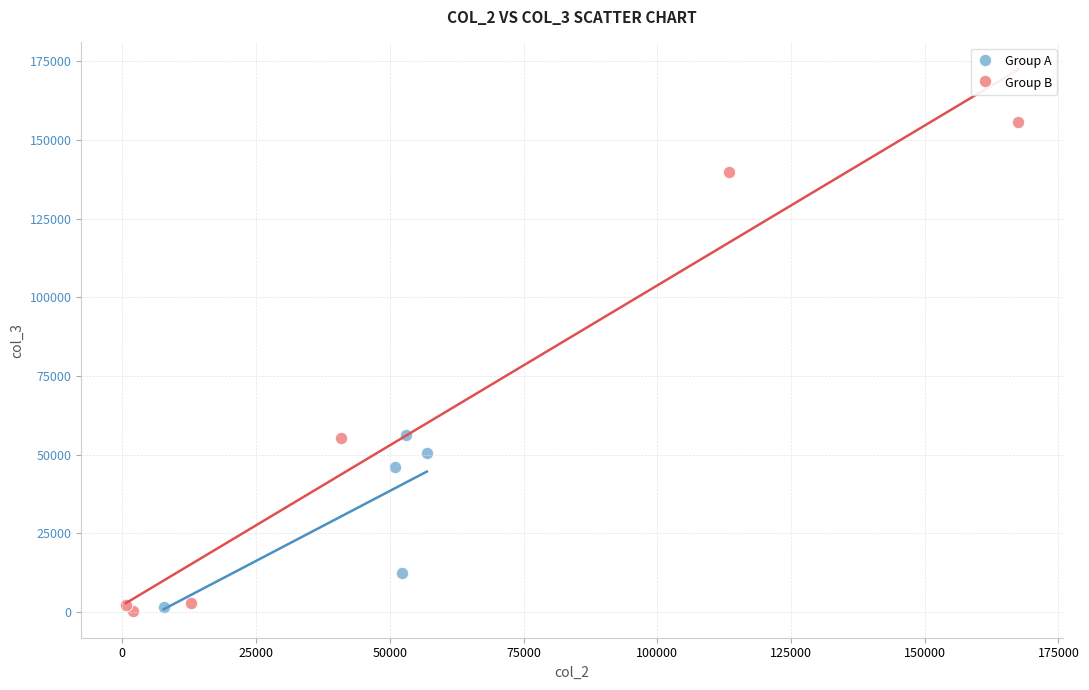

Which series contains the highest Y value?

Group B